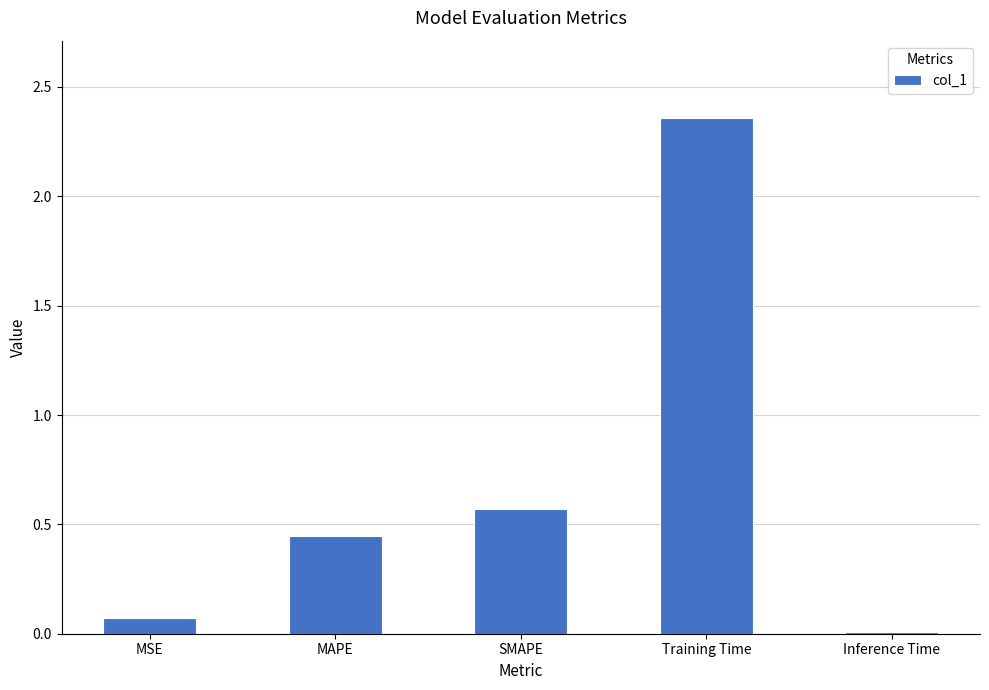

Rank the categories by value from highest to lowest.

Training Time, SMAPE, MAPE, MSE, Inference Time